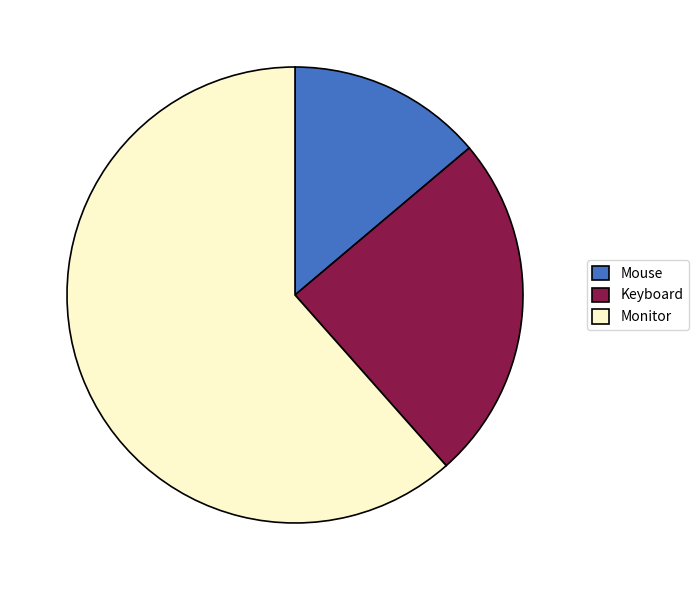

Is there any slice that represents more than half of the pie?

Yes